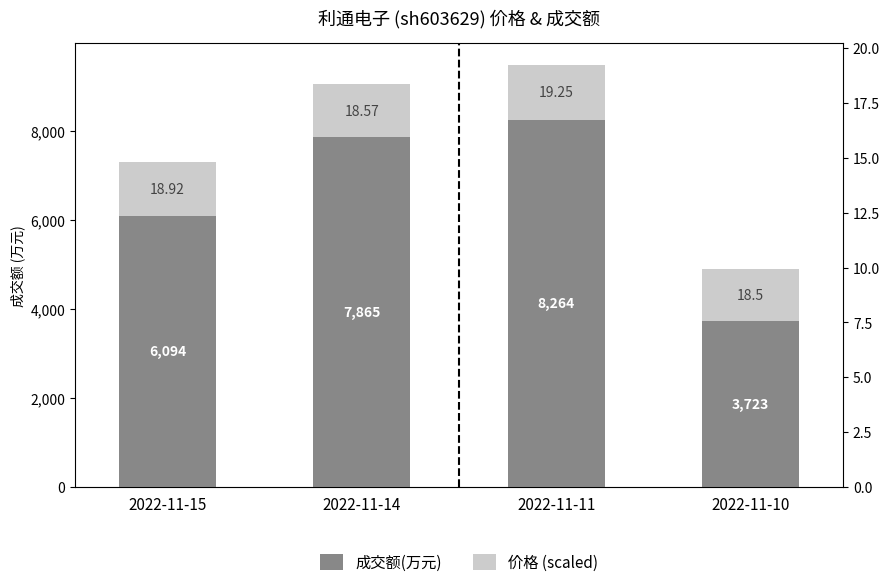

What is the value of the 价格 (scaled) bar at the 4th from the left?

1191.3